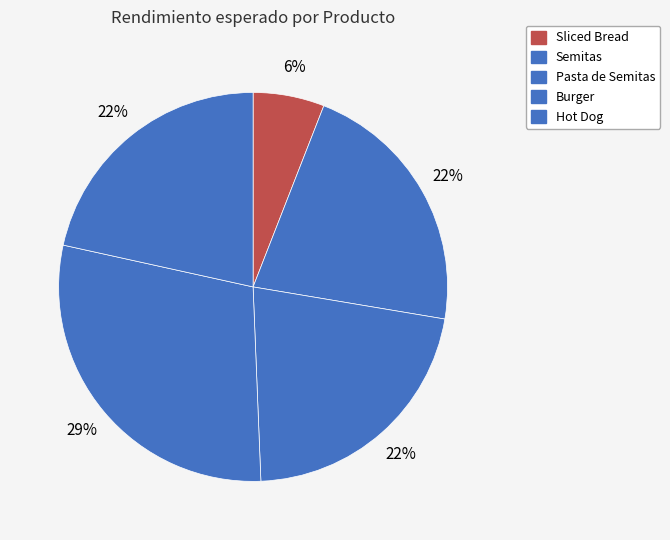

Is the sum of Pasta de Semitas and Hot Dog greater than half?

No